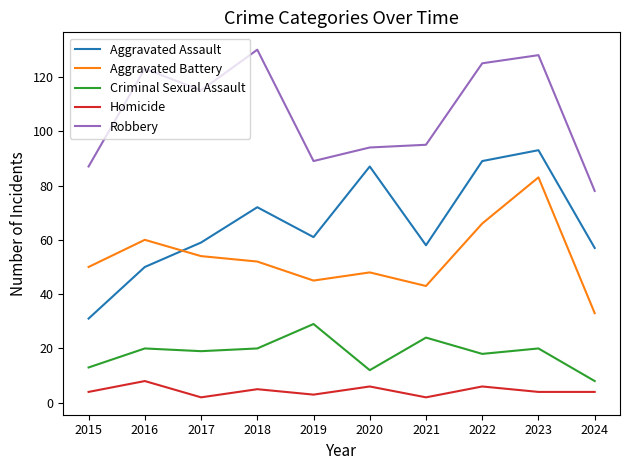

The Robbery series shows 174 at 2022. True or false?

False